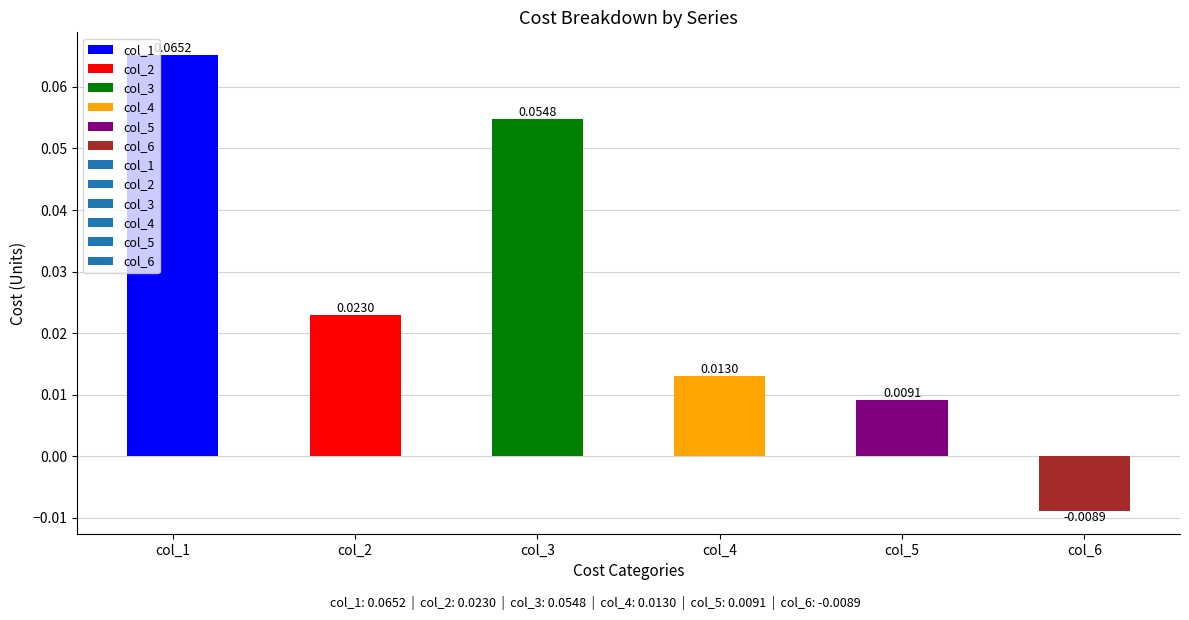

Between col_6 and col_3, which is larger?

col_3